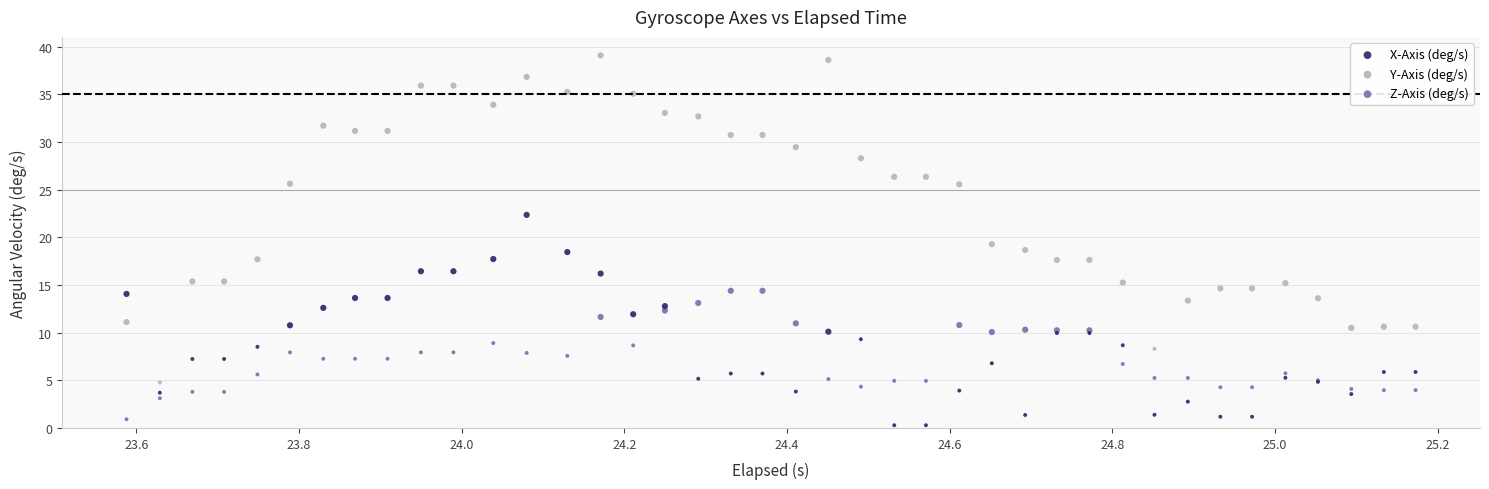

Which series contains the highest Y value?

Y-Axis (deg/s)